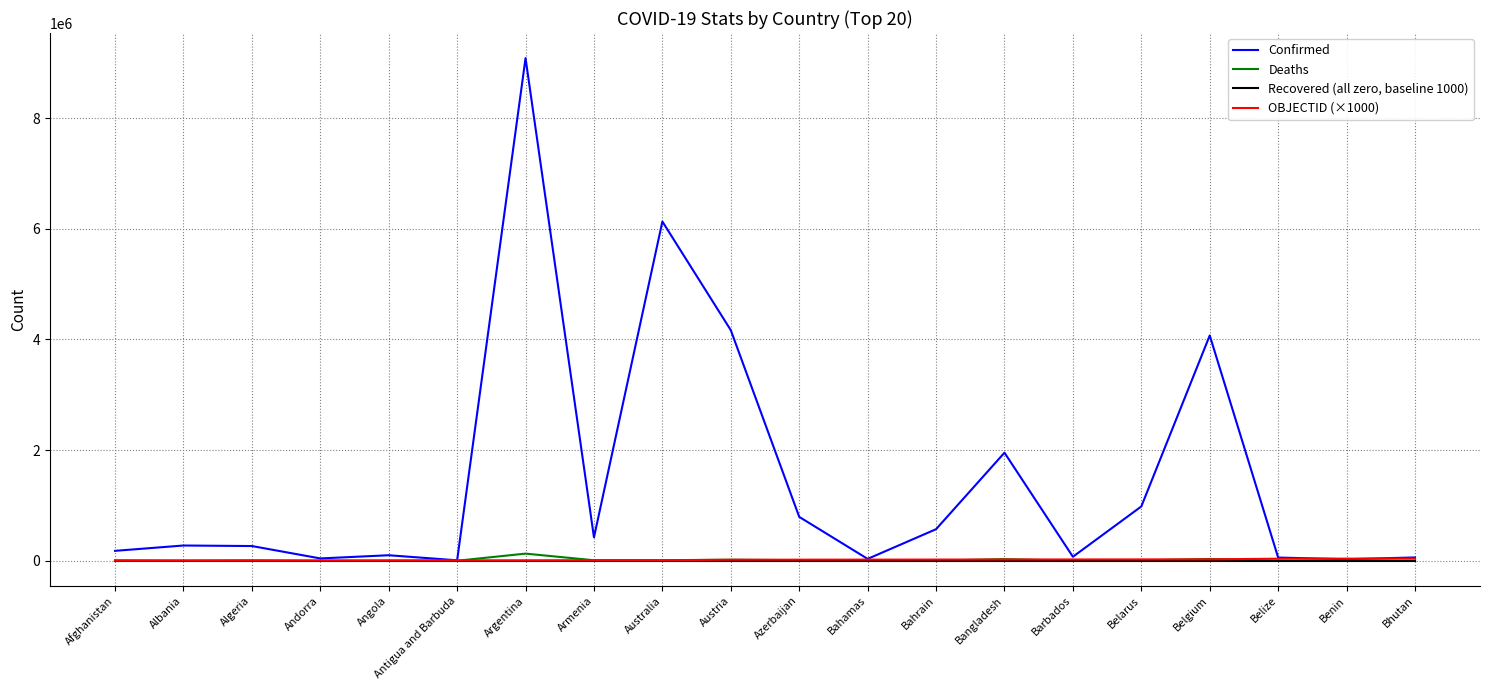

What is the maximum value shown in the chart?

9083673